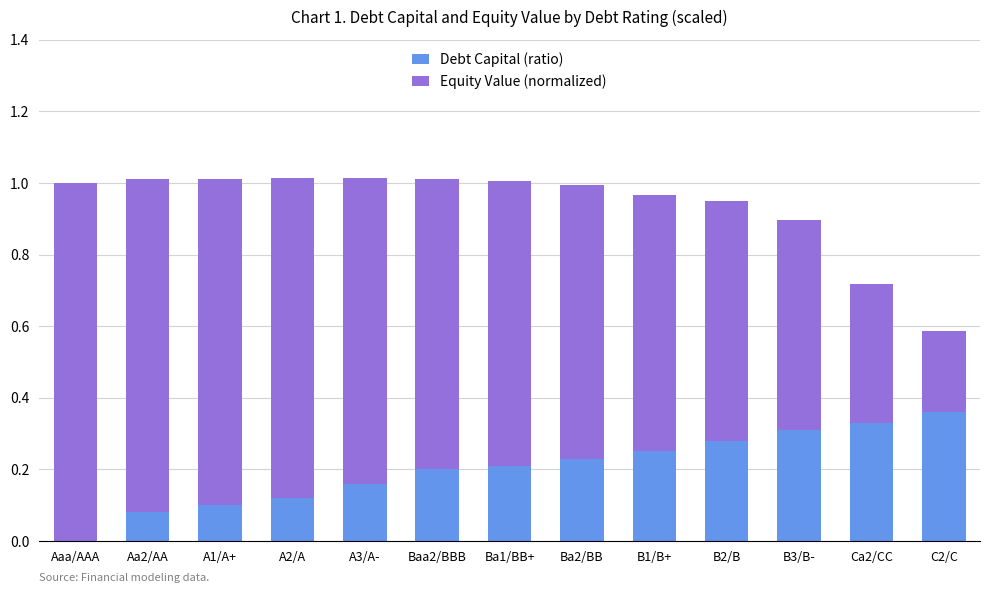

The value of Debt Capital (ratio) at B3/B- is 0.3. True or false?

True